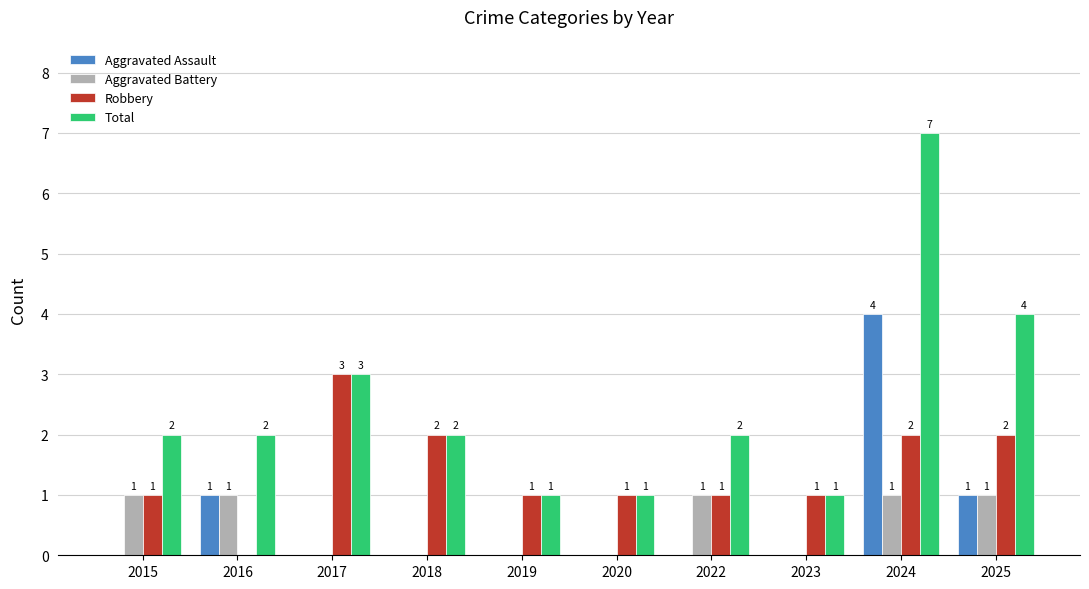

Are the bars grouped side by side (vs. stacked)?

Yes